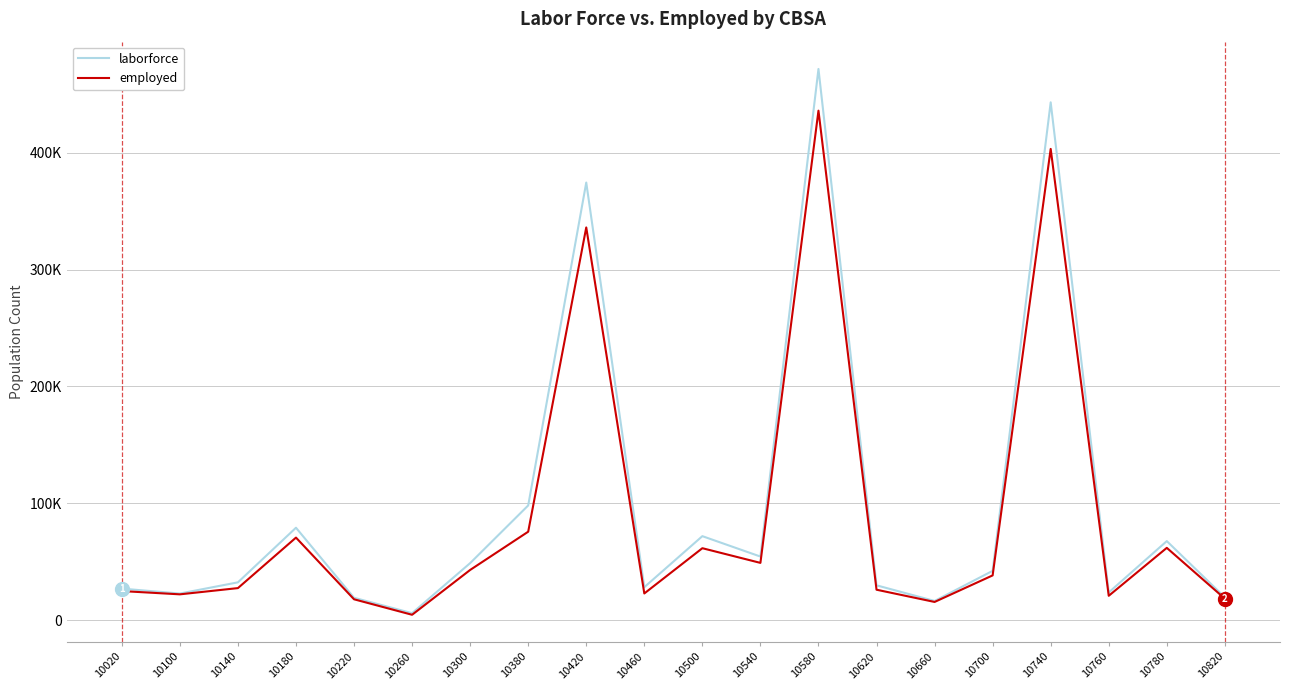

What are all the series names shown in the legend?

laborforce, employed